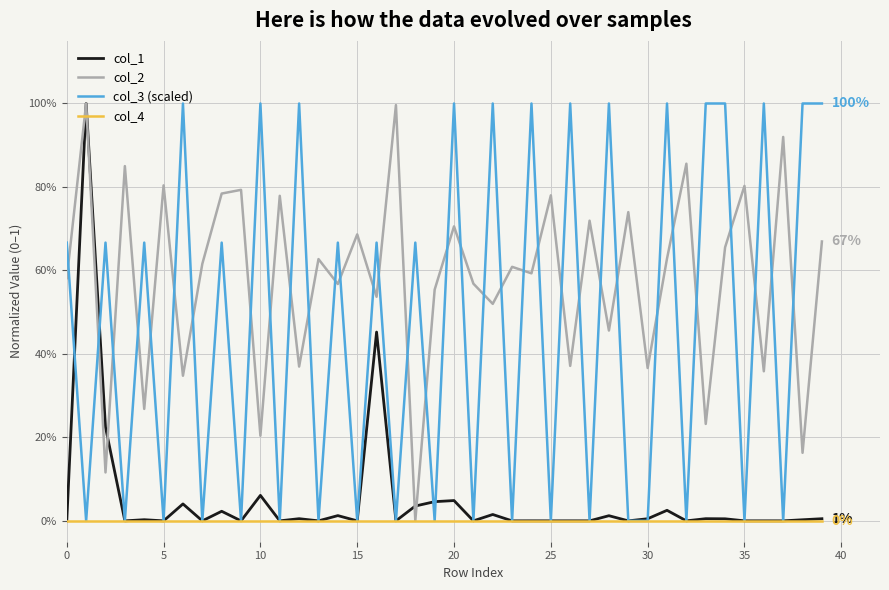

What are all the series names shown in the legend?

col_1, col_2, col_3 (scaled), col_4